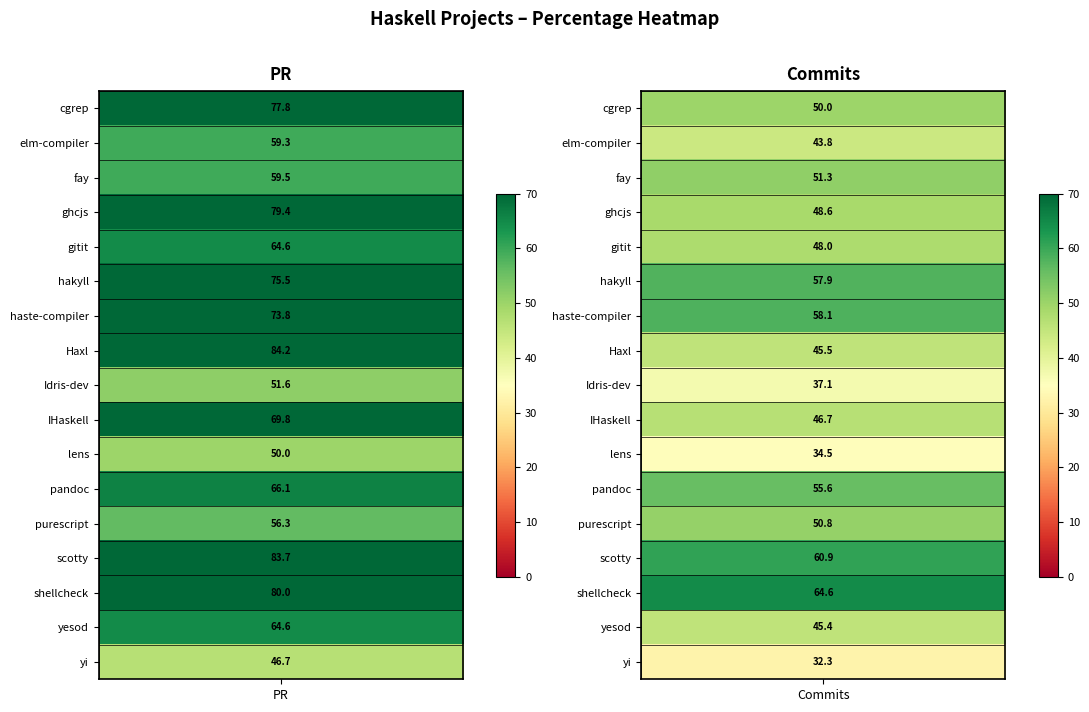

What is the sum of the Commits values at IHaskell and yi?

79.0